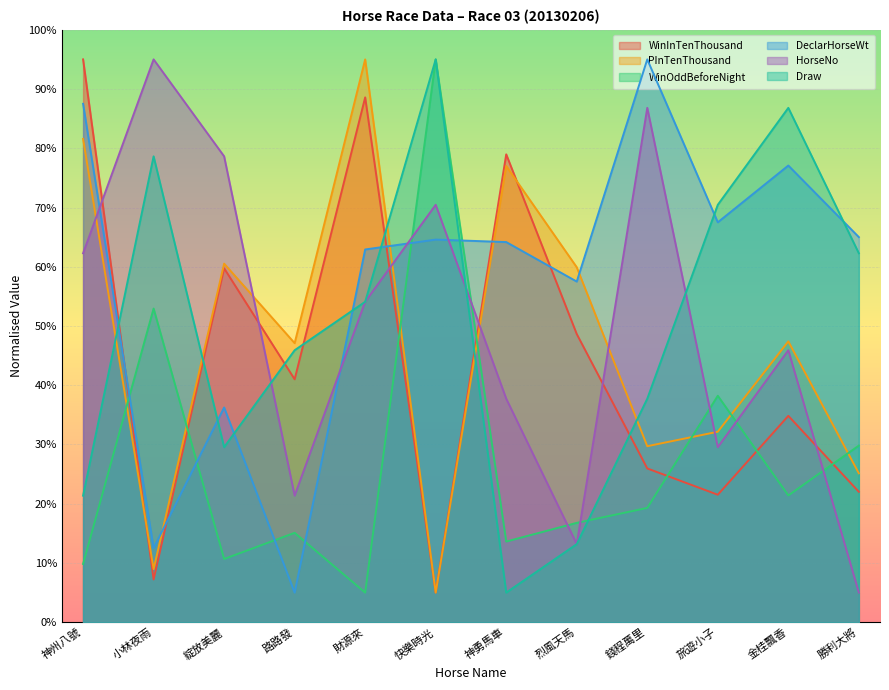

Reading left to right, list all the values displayed in this chart.

WinInTenThousand: 95.0	7.2	59.7	41.0	88.6	5.0	79.0	48.6	26.0	21.5	34.8	22.0
PInTenThousand: 81.6	9.0	60.5	47.1	95.0	5.0	77.0	59.9	29.7	32.2	47.4	25.1
WinOddBeforeNight: 9.8	52.9	10.7	15.1	5.0	95.0	13.6	16.8	19.3	38.2	21.4	29.8
DeclarHorseWt: 87.5	12.5	36.2	5.0	62.9	64.6	64.2	57.5	95.0	67.5	77.1	65.0
HorseNo: 62.3	95.0	78.6	21.4	54.1	70.5	37.7	13.2	86.8	29.5	45.9	5.0
Draw: 21.4	78.6	29.5	45.9	54.1	95.0	5.0	13.2	37.7	70.5	86.8	62.3